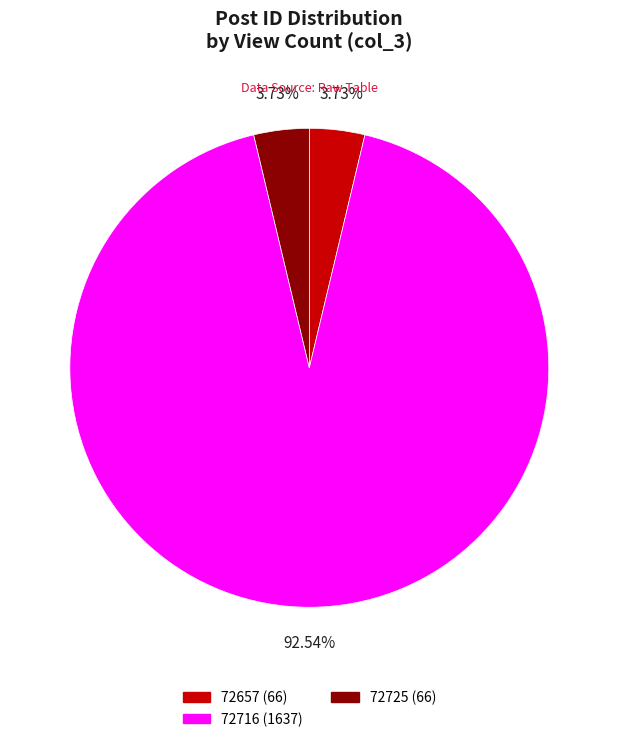

Which has a higher value, 72716 or 72725?

72716